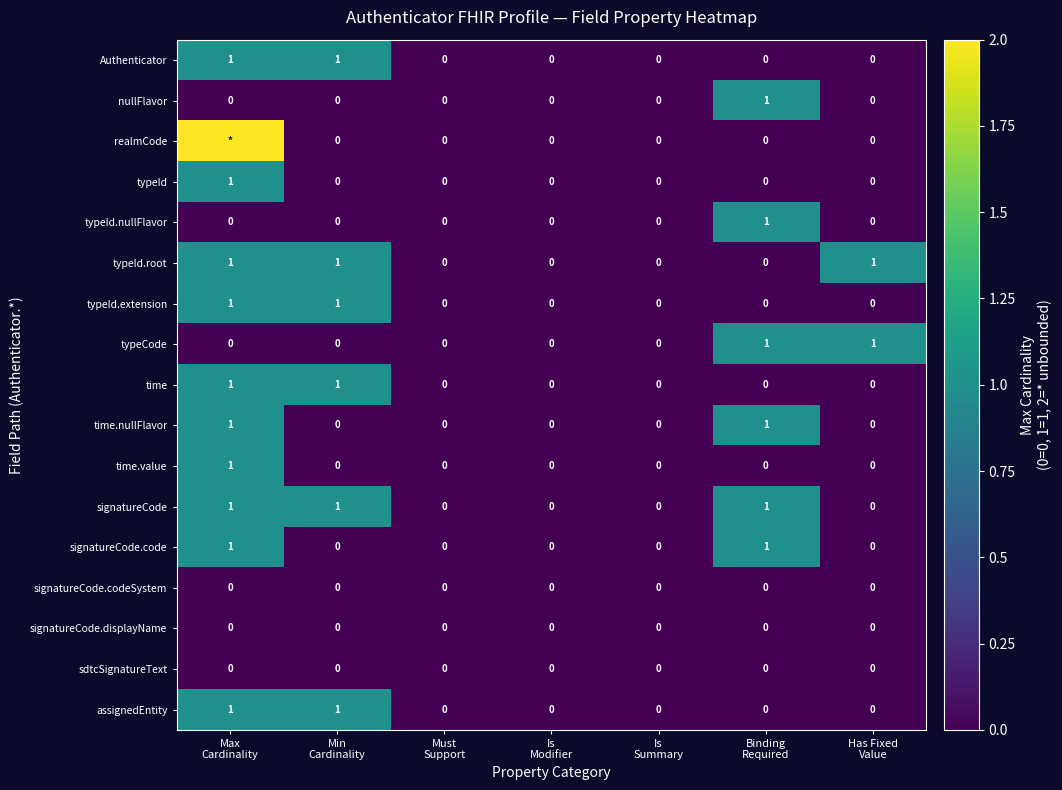

What is the highest value of the typeId.root series?

1